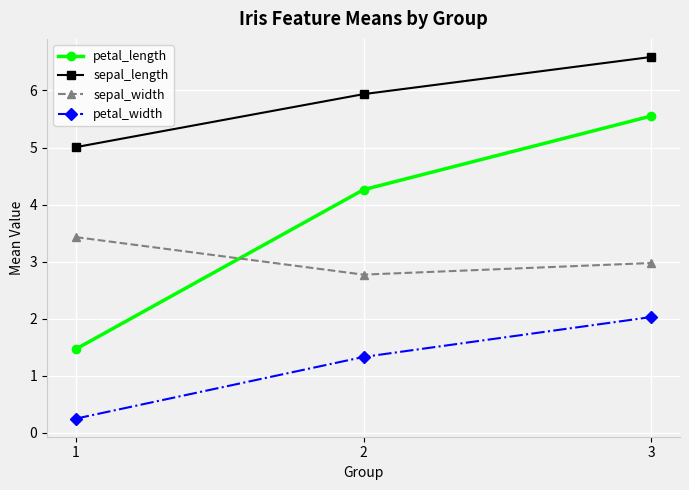

How many data points in petal_width are less than 1?

1